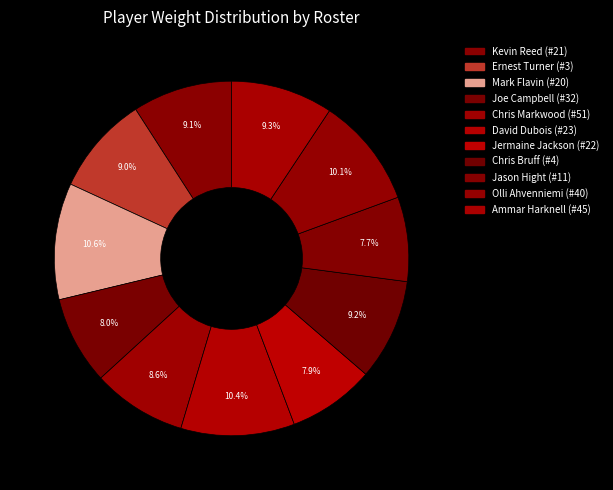

What percentage is NOT represented by David Dubois (#23)?

89.6%